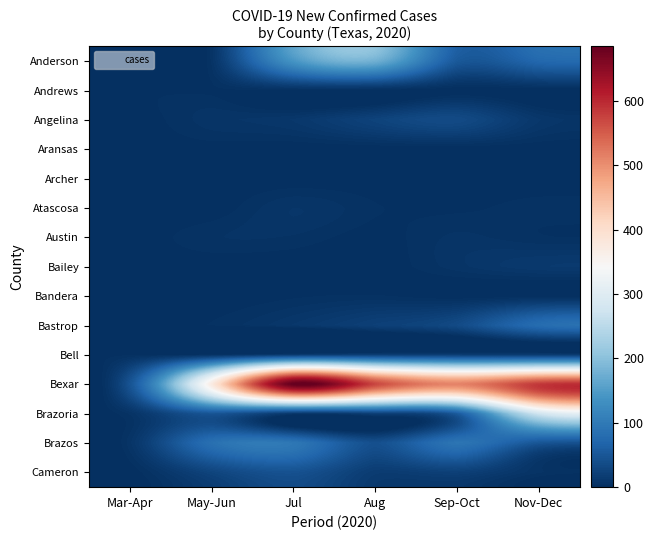

Count the number of data series in this chart.

15